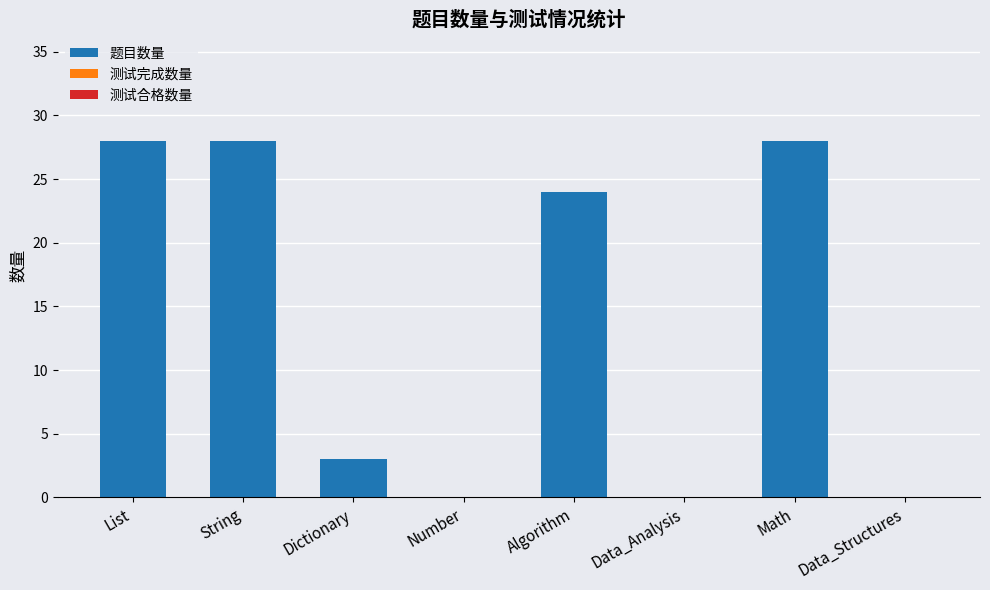

How many series are shown in this chart?

1